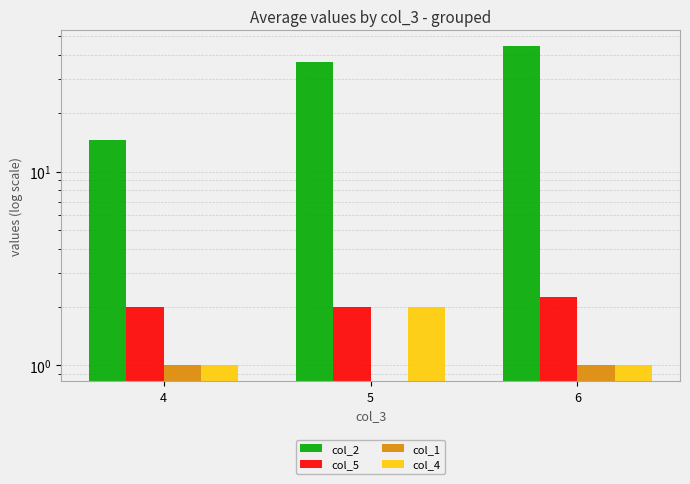

What is the maximum value shown in the chart?

44.2